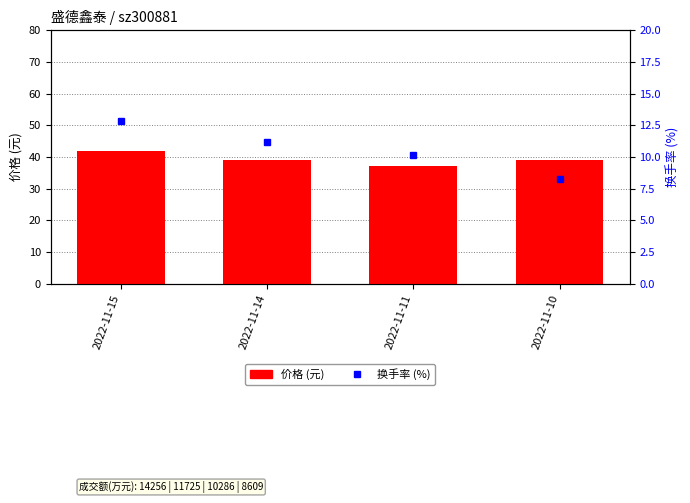

How many series are shown in this chart?

2